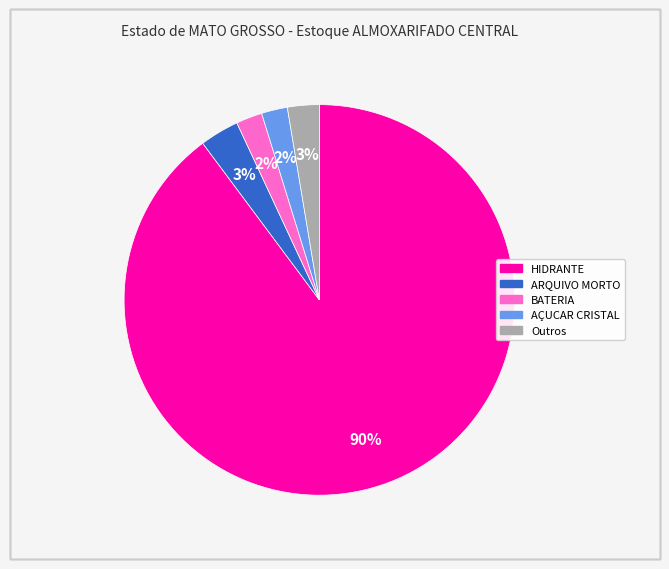

Is there any slice that represents more than half of the pie?

Yes